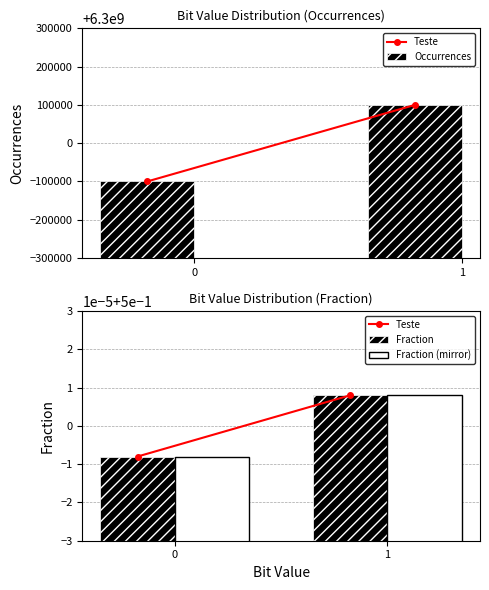

What is the approximate value of Fraction at 0?

0.5